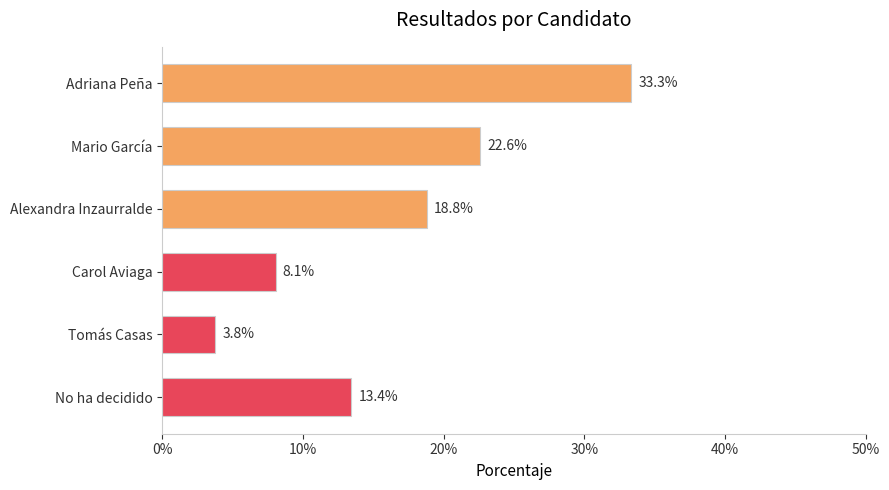

Are the bars grouped side by side (vs. stacked)?

No